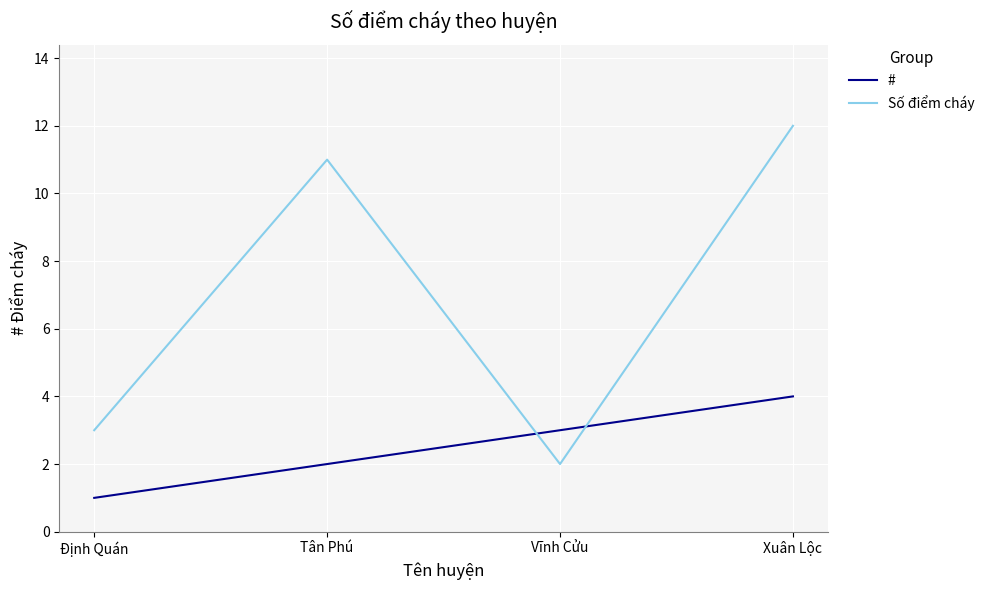

What is the difference between the highest and lowest values at Vĩnh Cửu?

1